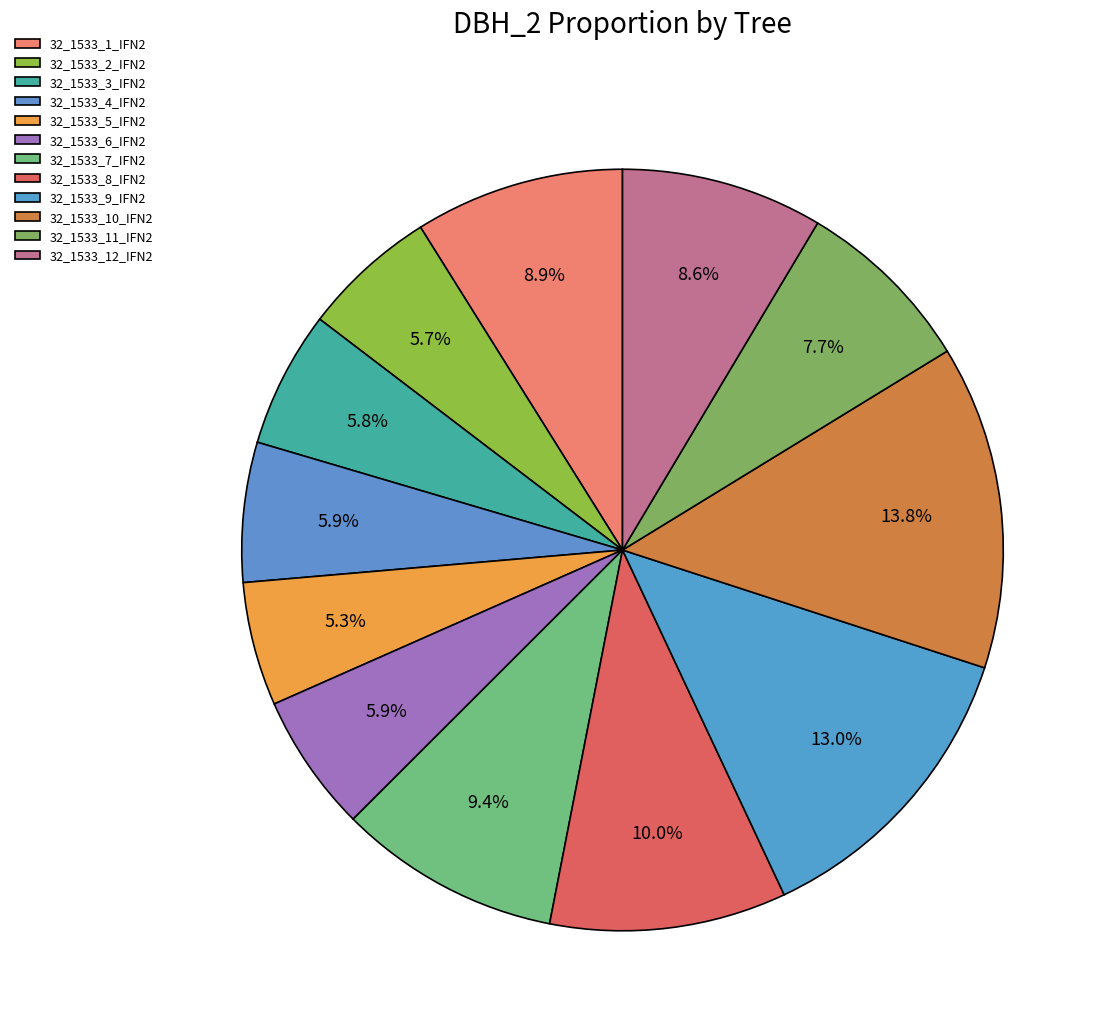

To the nearest percent, what is the difference between the largest and smallest slice percentages?

8%